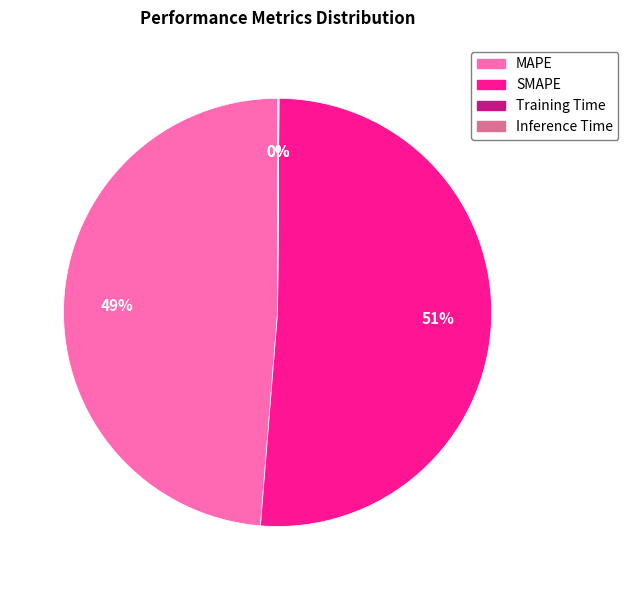

To the nearest percent, what percentage of the pie is MAPE?

49%